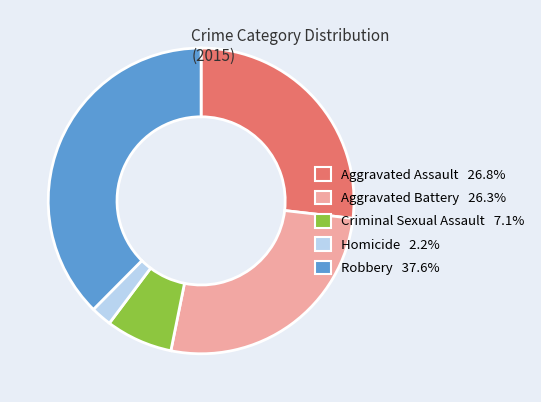

Approximately how many times larger is the value at Aggravated Assault 26.8% compared to Homicide 2.2%?

12.2